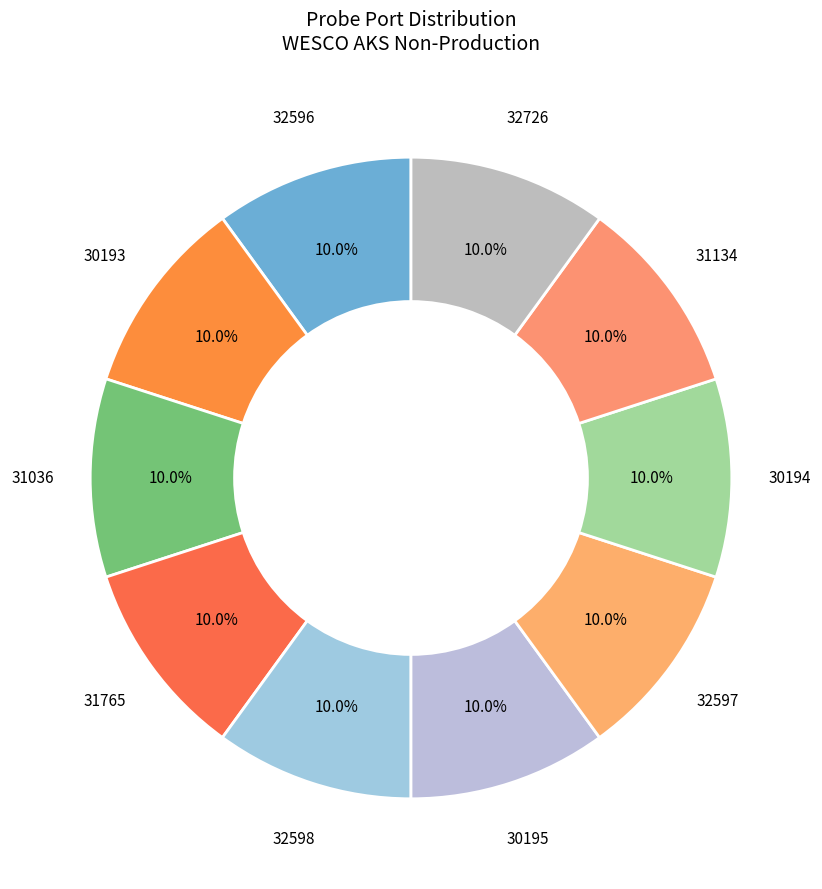

What percentage is the 30193 slice, to the nearest percent?

10%